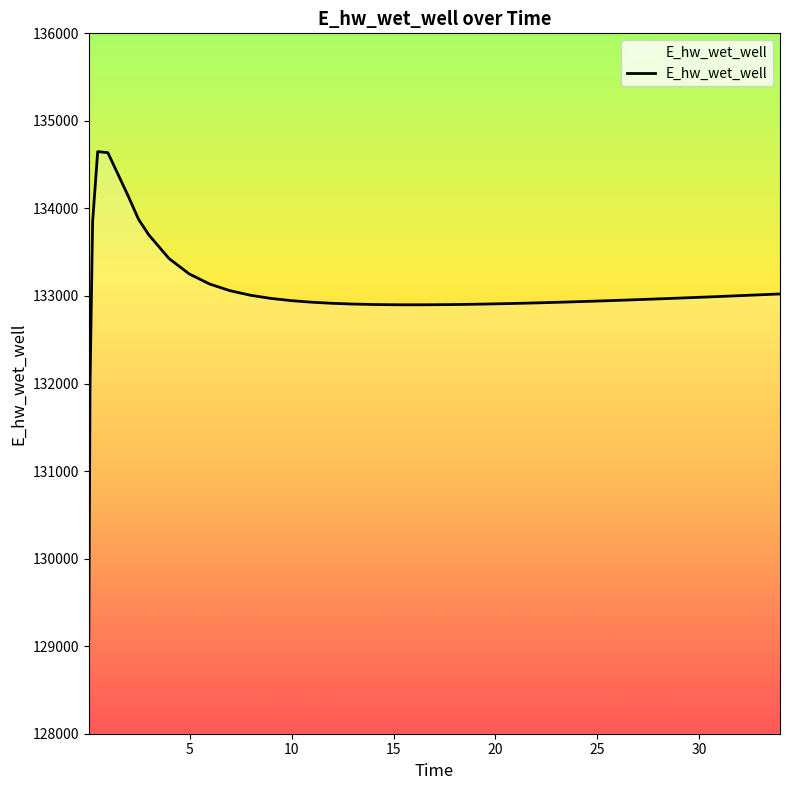

What is the maximum value shown in the chart?

134649.1